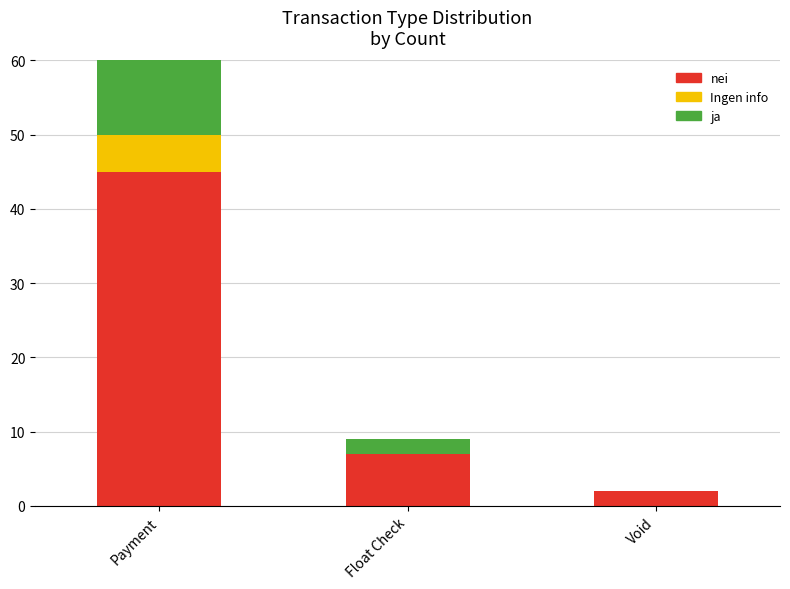

Count the number of data series in this chart.

3